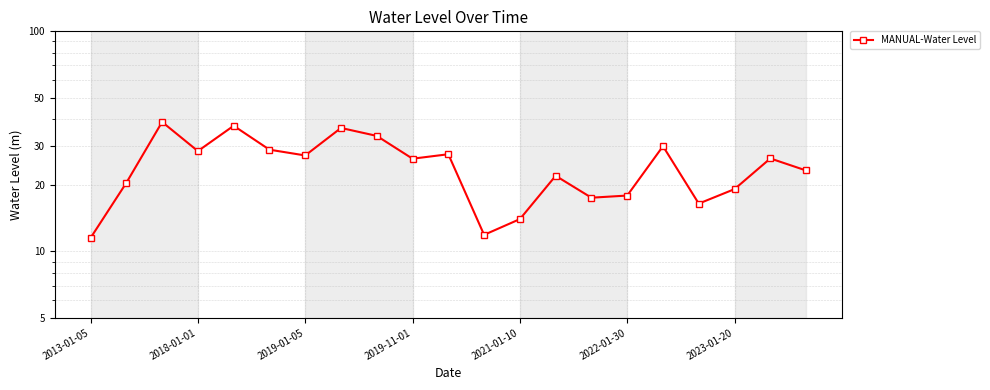

What is the difference between the values at 16 and 20?

6.8